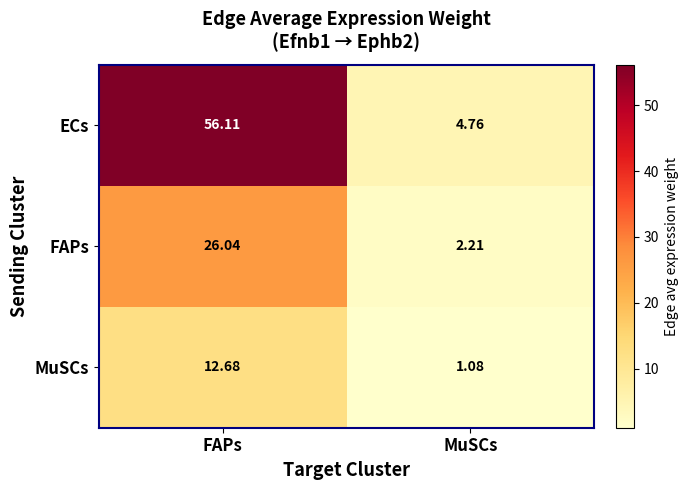

Where is FAPs nearest to the value 14?

MuSCs